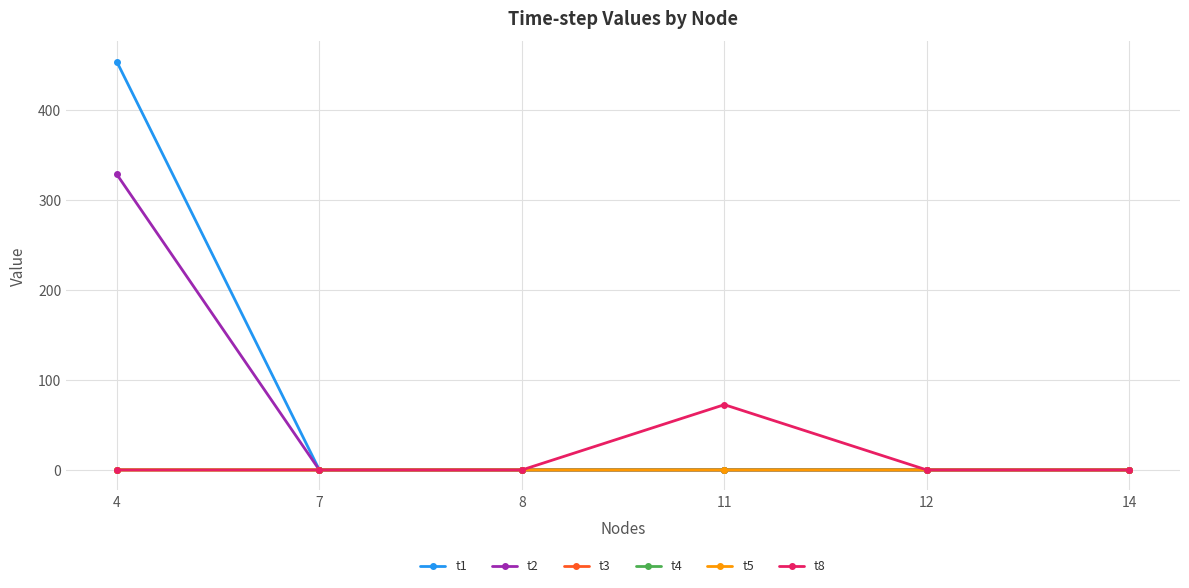

Which series has the largest range (max minus min)?

t1